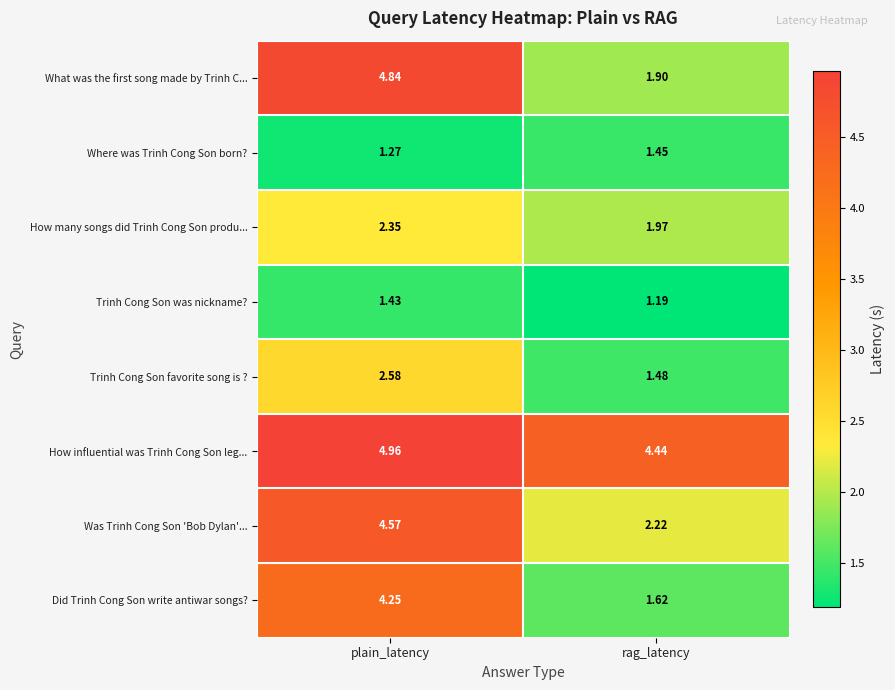

At plain_latency, list the series in order from smallest to largest.

Where was Trinh Cong Son born?, Trinh Cong Son was nickname?, How many songs did Trinh Cong Son produ..., Trinh Cong Son favorite song is ?, Did Trinh Cong Son write antiwar songs?, Was Trinh Cong Son 'Bob Dylan'..., What was the first song made by Trinh C..., How influential was Trinh Cong Son leg...